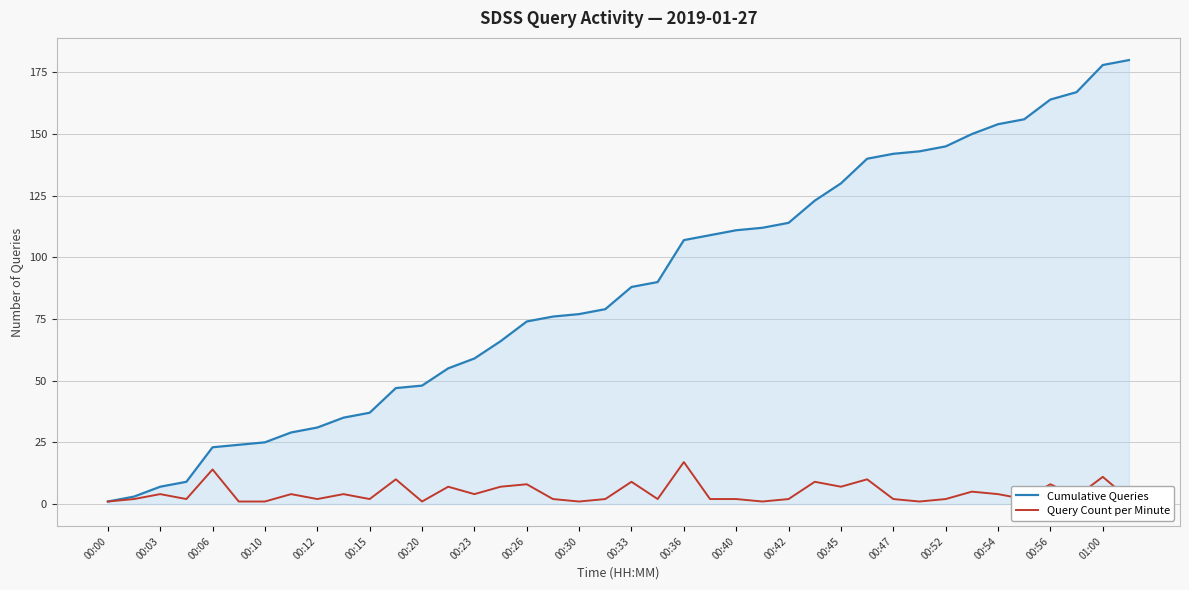

Count the number of data series in this chart.

2